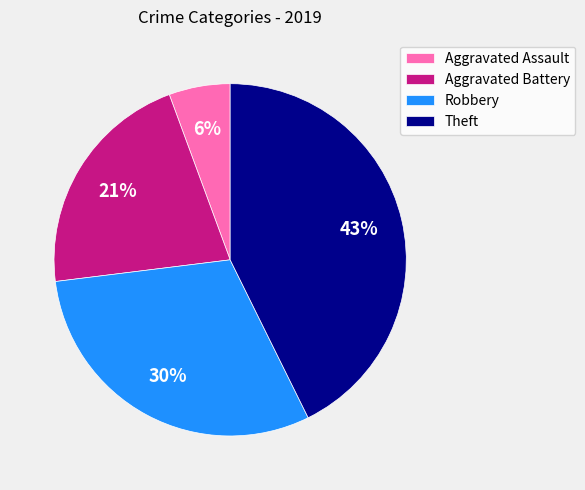

To the nearest percent, what portion does Robbery represent?

30%